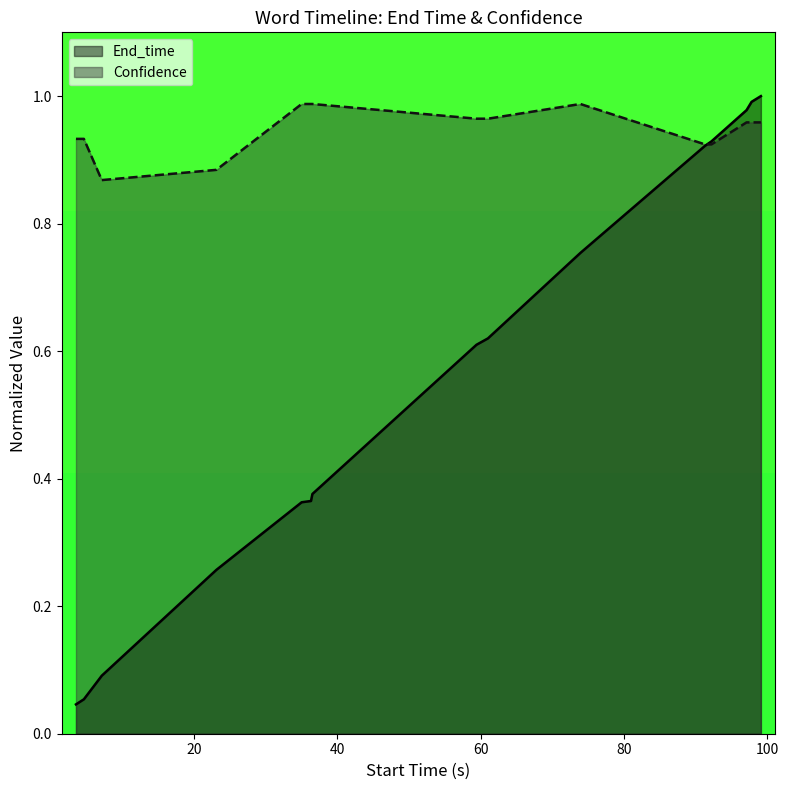

Which series has the widest spread of values?

End_time